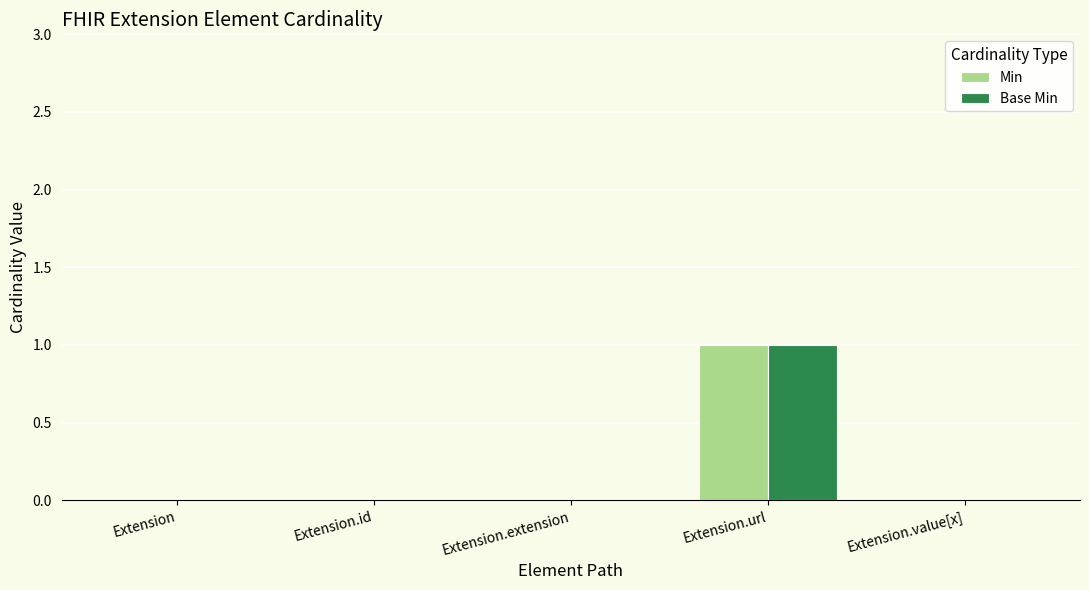

Is the value of Min at Extension.url greater than the value of Base Min at Extension.value[x]?

Yes